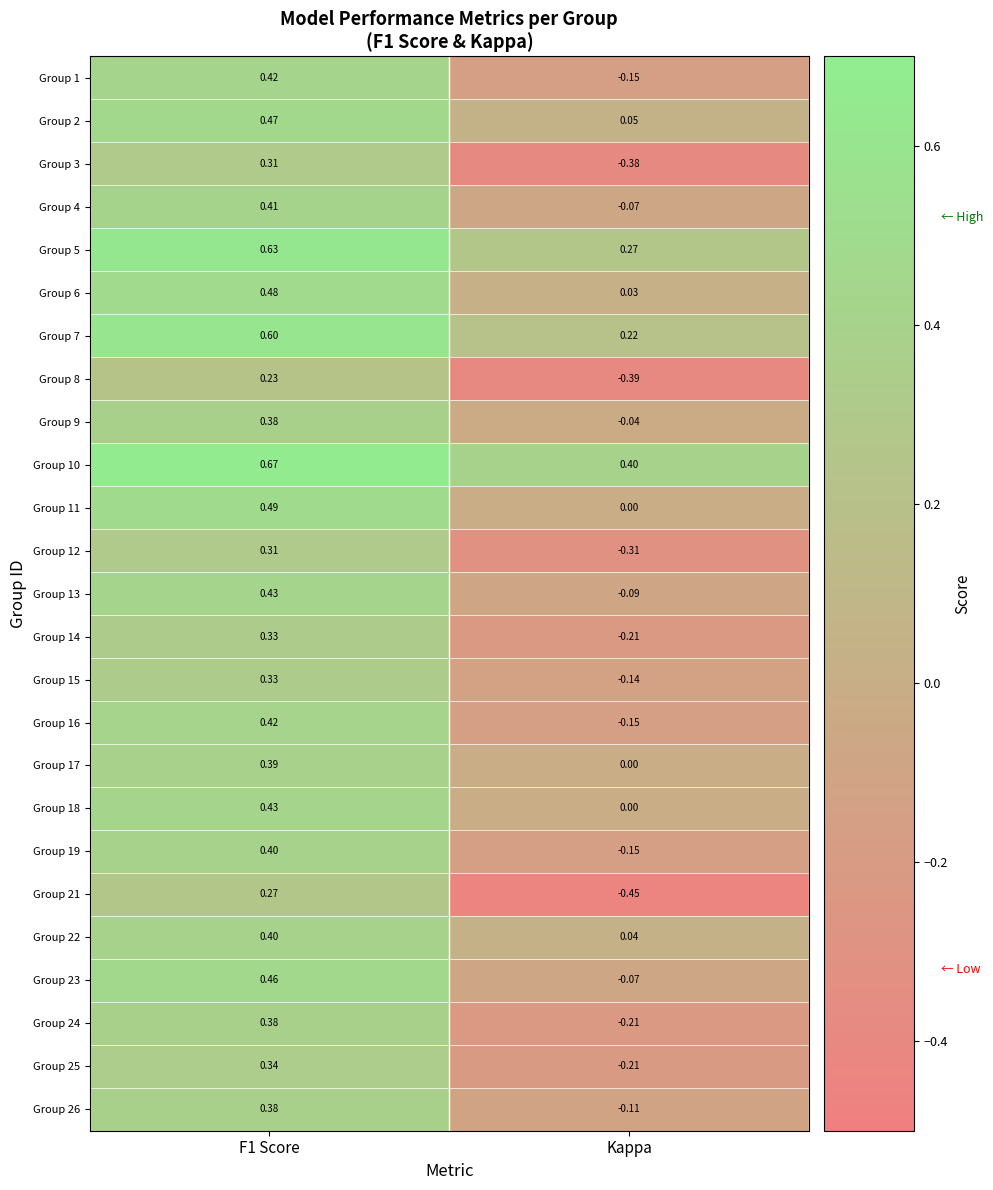

Is the value of Group 2 at F1 Score greater than the value of Group 8 at F1 Score?

Yes